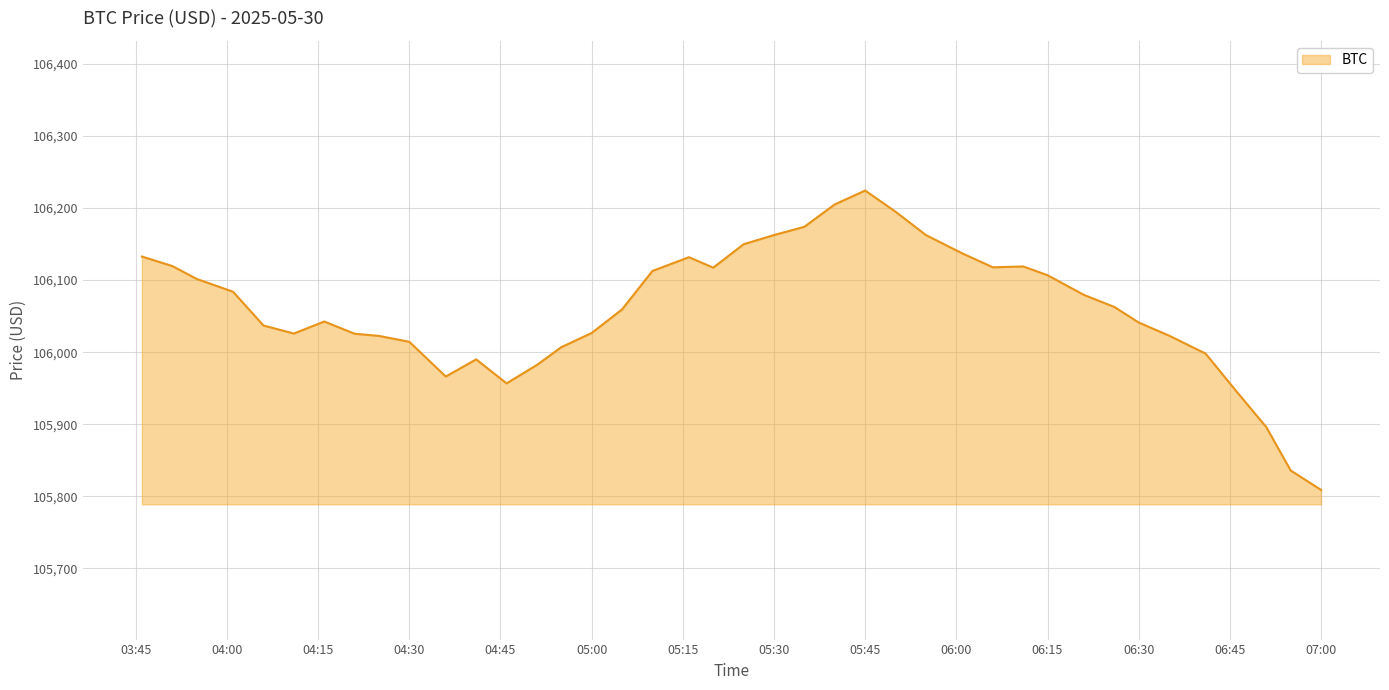

What is the sum of all values?

4242400.6